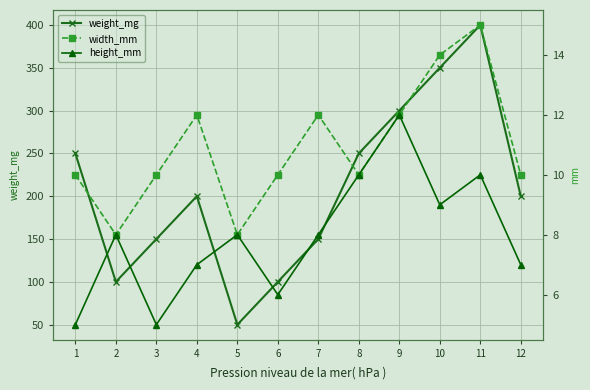

True or false: weight_mg and height_mm intersect in this chart.

False